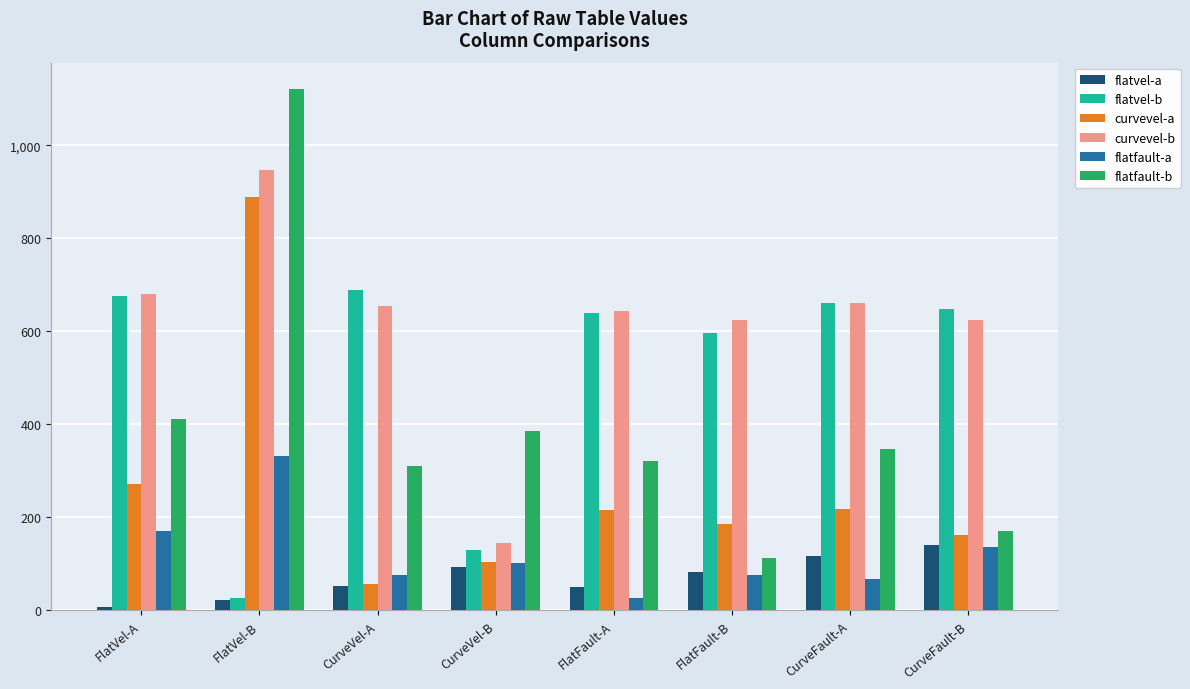

Is the value of flatfault-b at CurveVel-B greater than the value of curvevel-b at CurveVel-B?

Yes